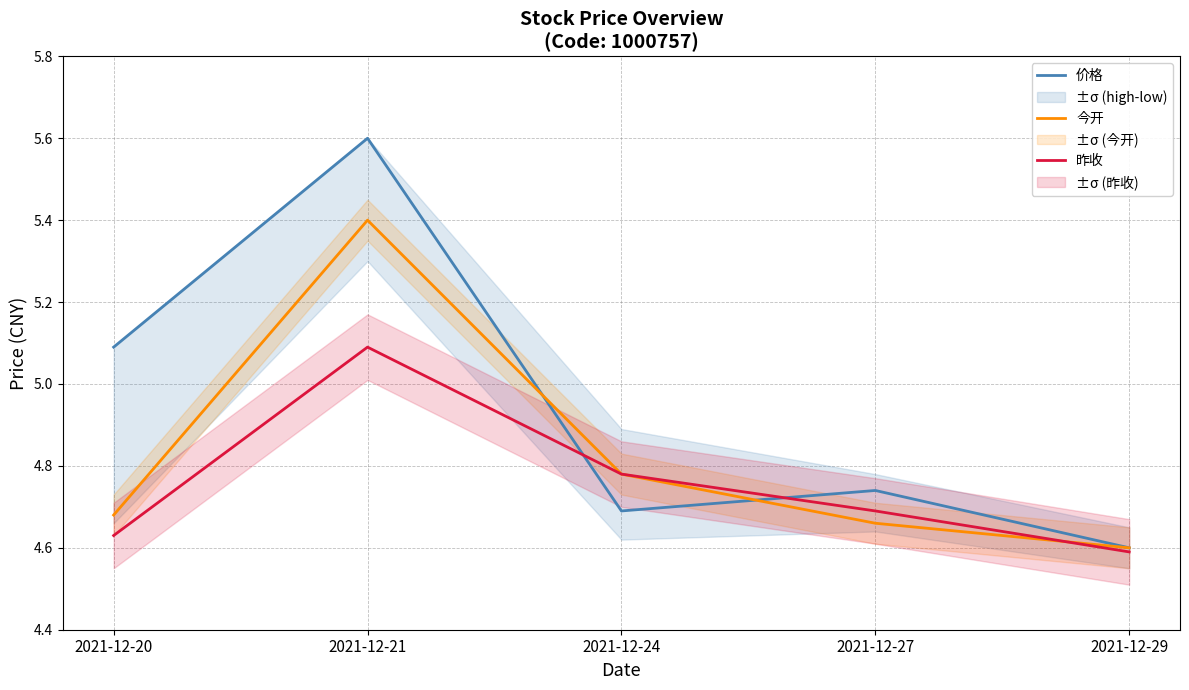

Rank the series by their maximum value, from lowest to highest.

昨收, 今开, 价格